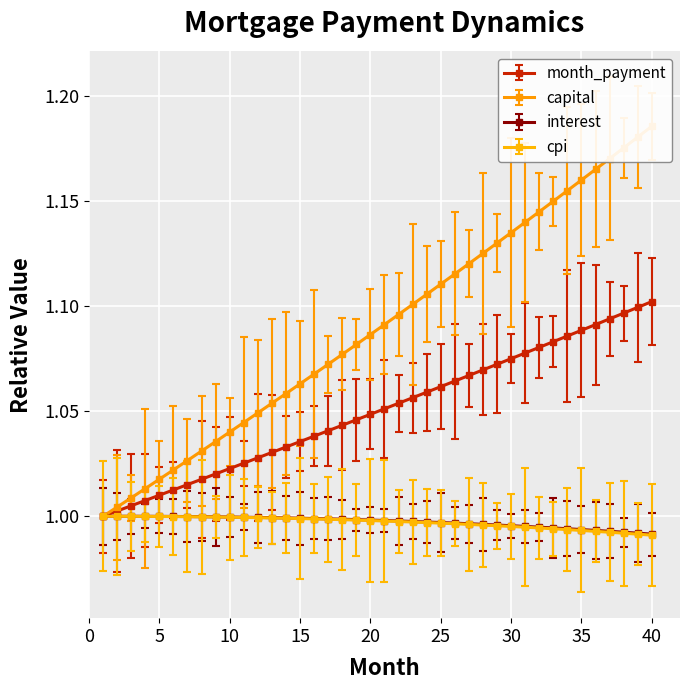

Which has a higher value, 9 or 13?

13